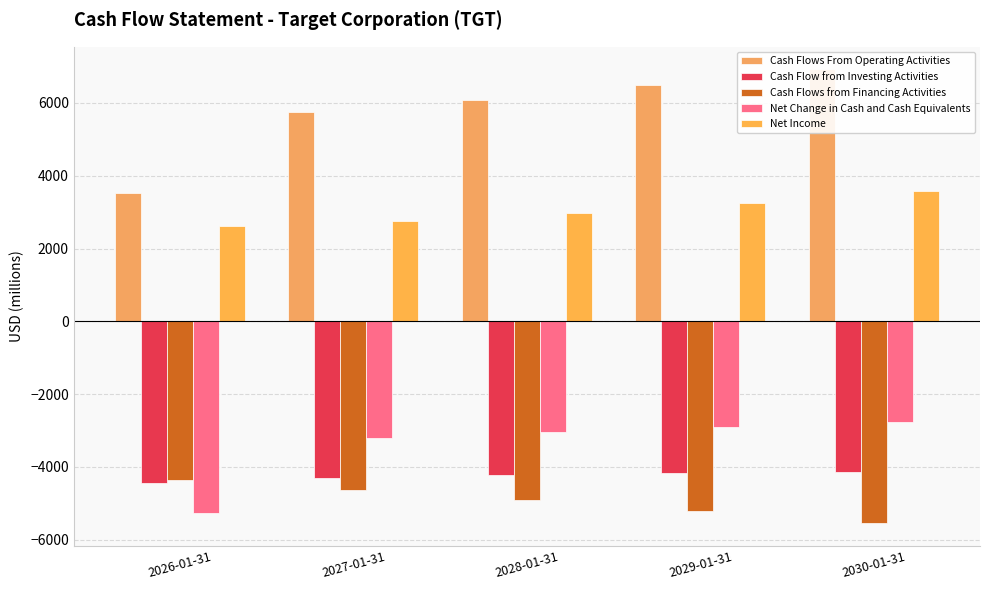

Between 2026-01-31 and 2028-01-31, which series saw the biggest shift?

Cash Flows From Operating Activities